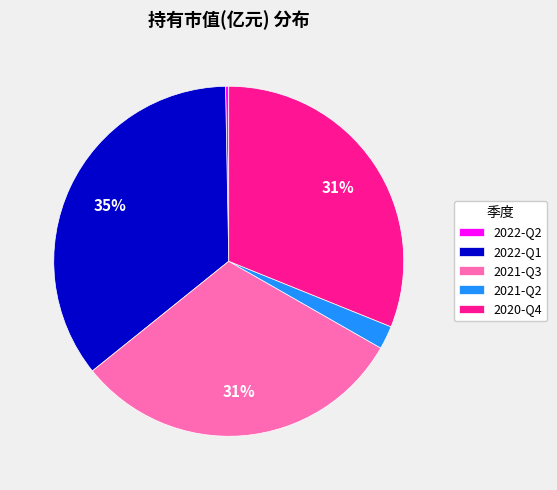

Which category has the smallest portion of the pie?

2022-Q2